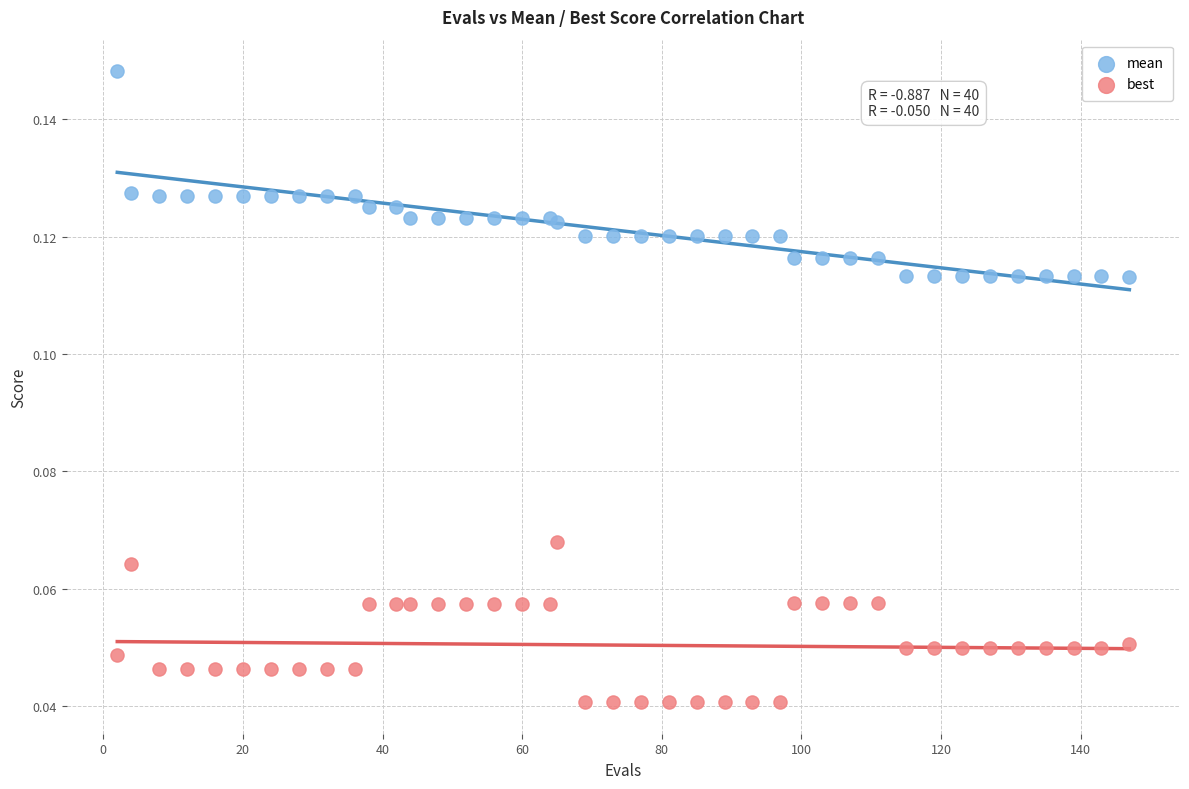

Which series reaches the maximum Y coordinate?

mean